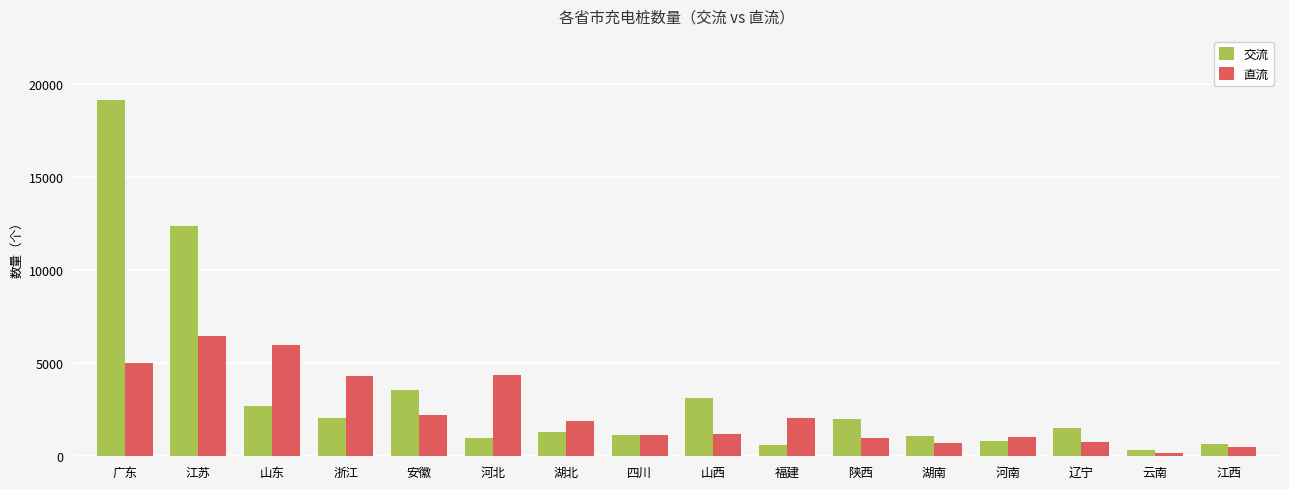

What position from the left is 辽宁?

14